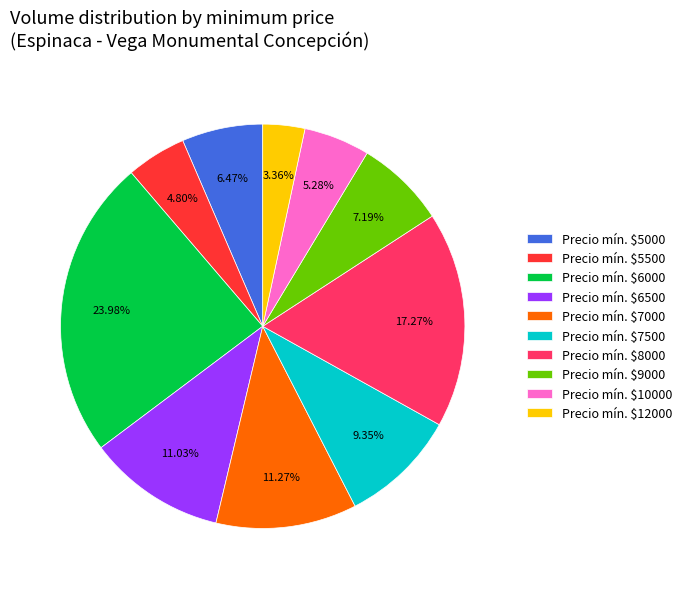

Count the number of slices in the pie.

10